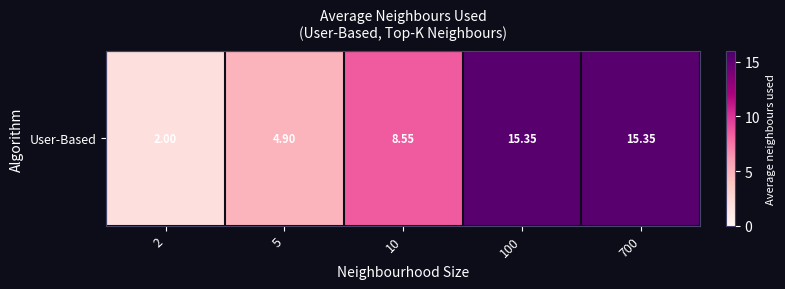

What is the ratio of the value at 2 to the value at 5?

0.4